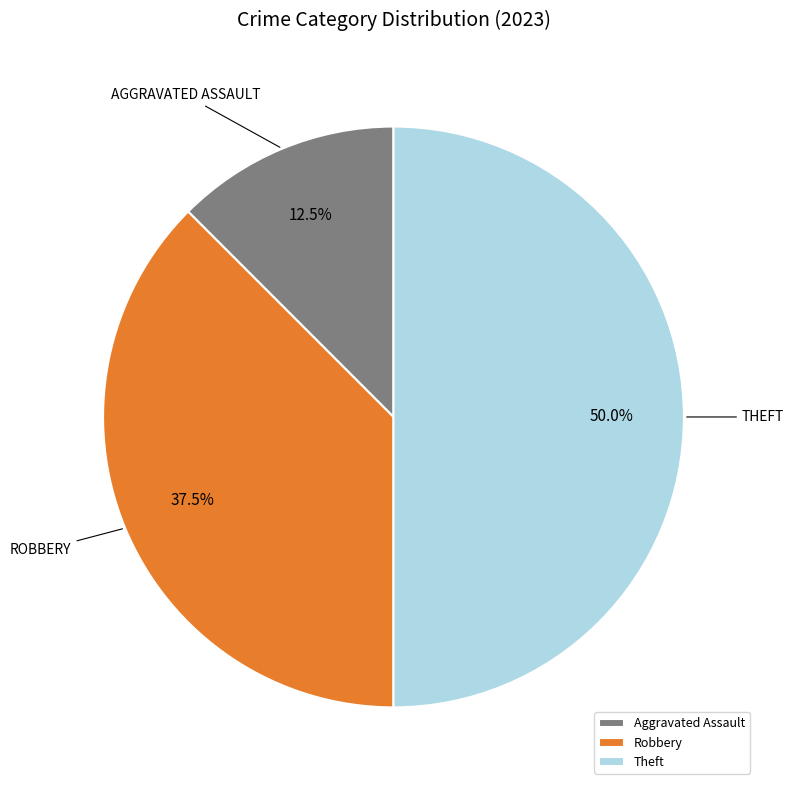

Which category has the smallest portion of the pie?

Aggravated Assault